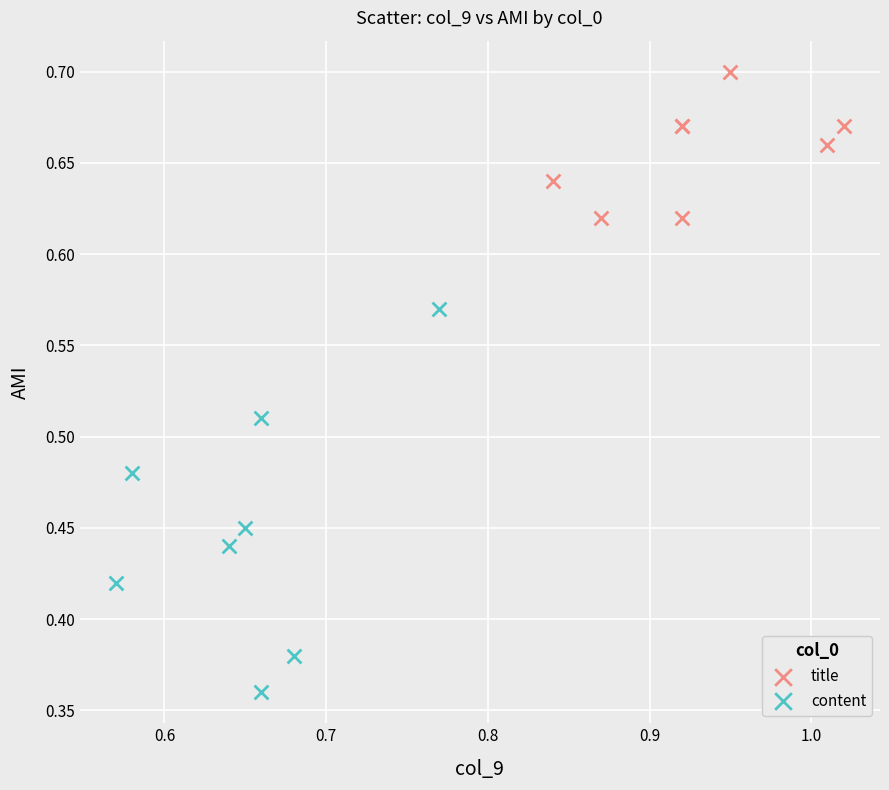

Which series has the widest spread of Y values?

content